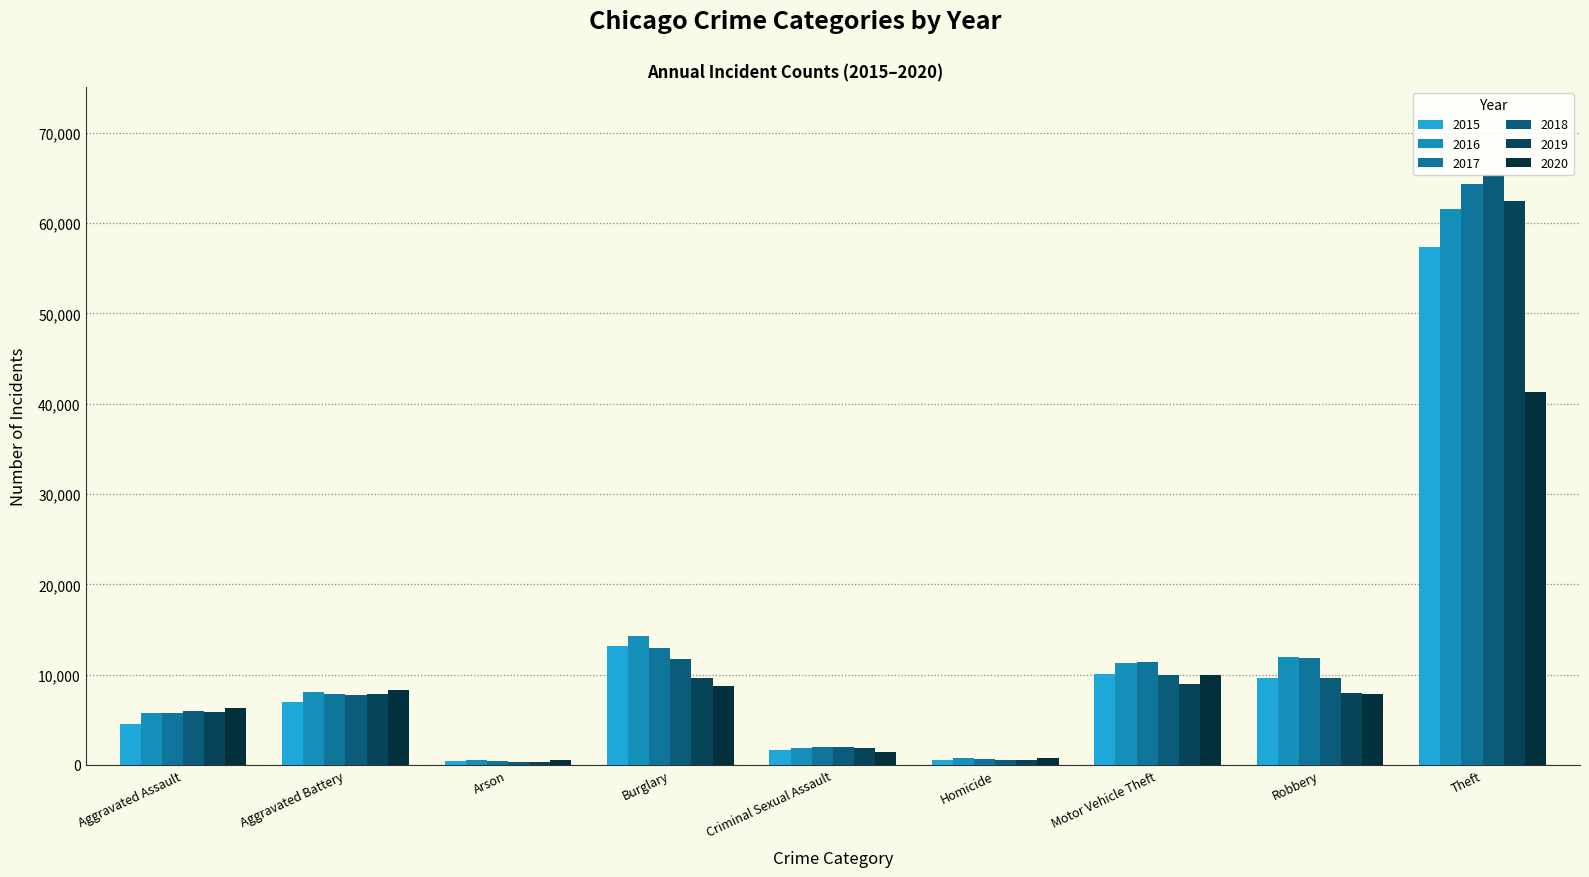

Which series has the largest total across all categories?

2017